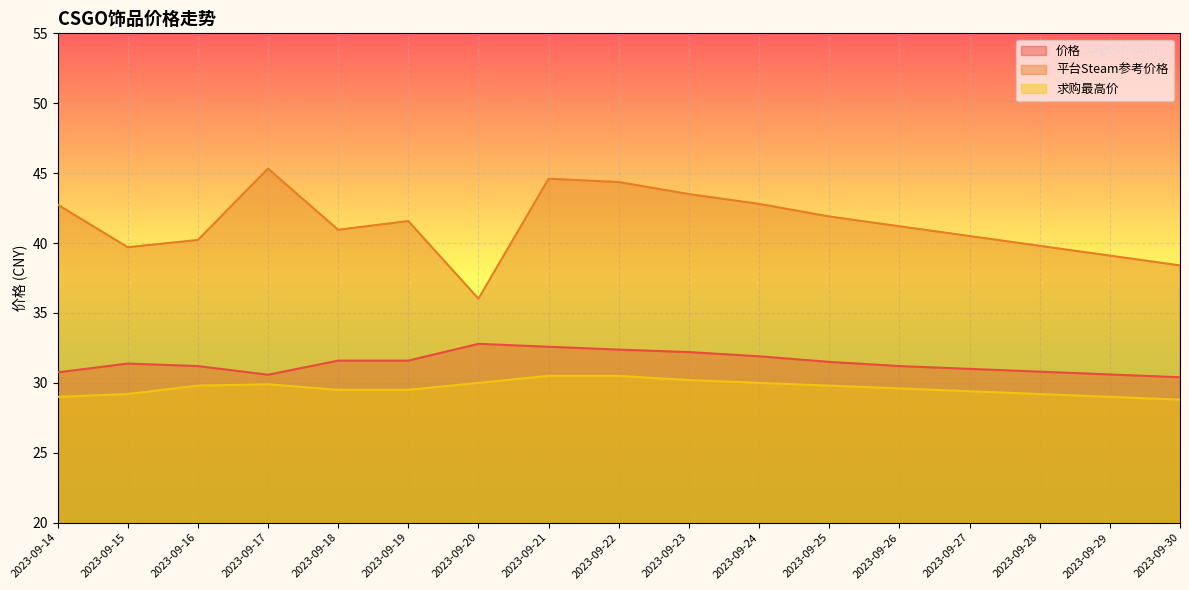

True or false: 价格 and 求购最高价 cross at least once.

False